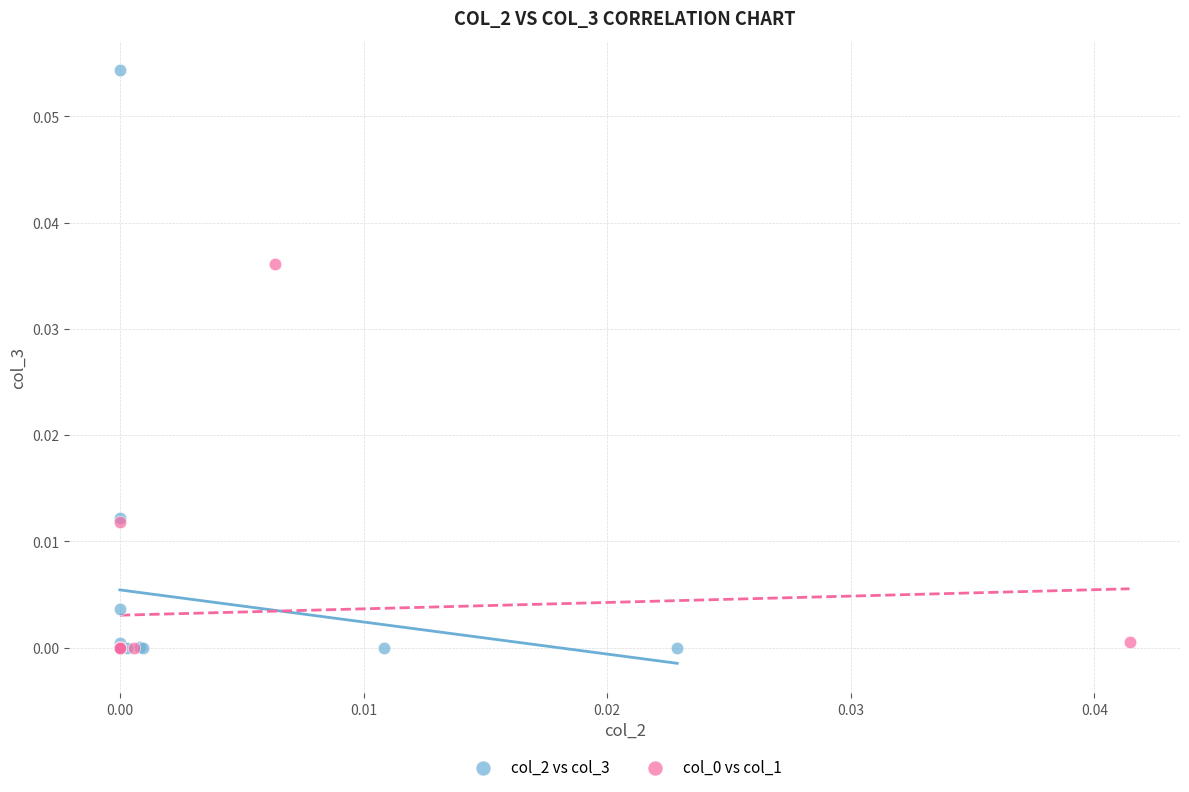

Which series has the largest Y range (max minus min)?

col_2 vs col_3